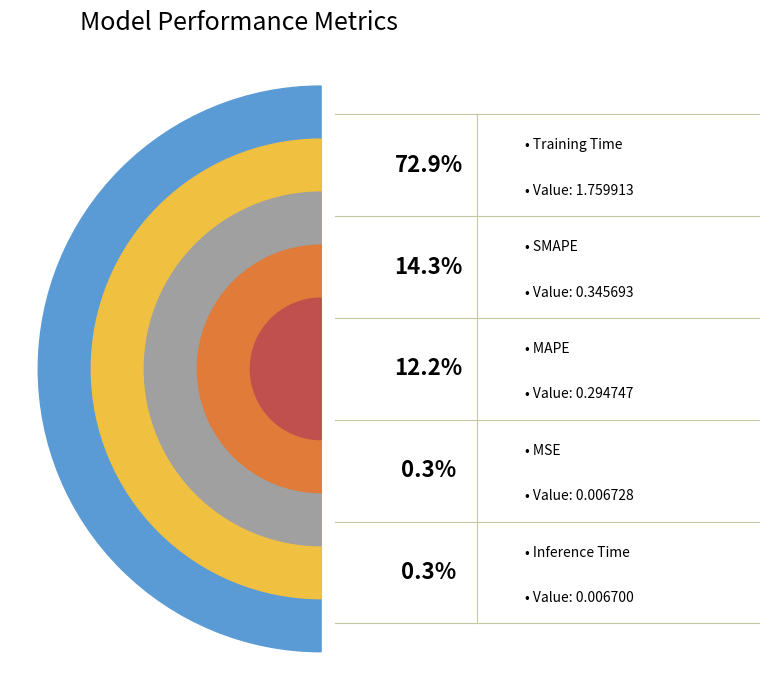

To the nearest percent, what portion does Training Time represent?

73%